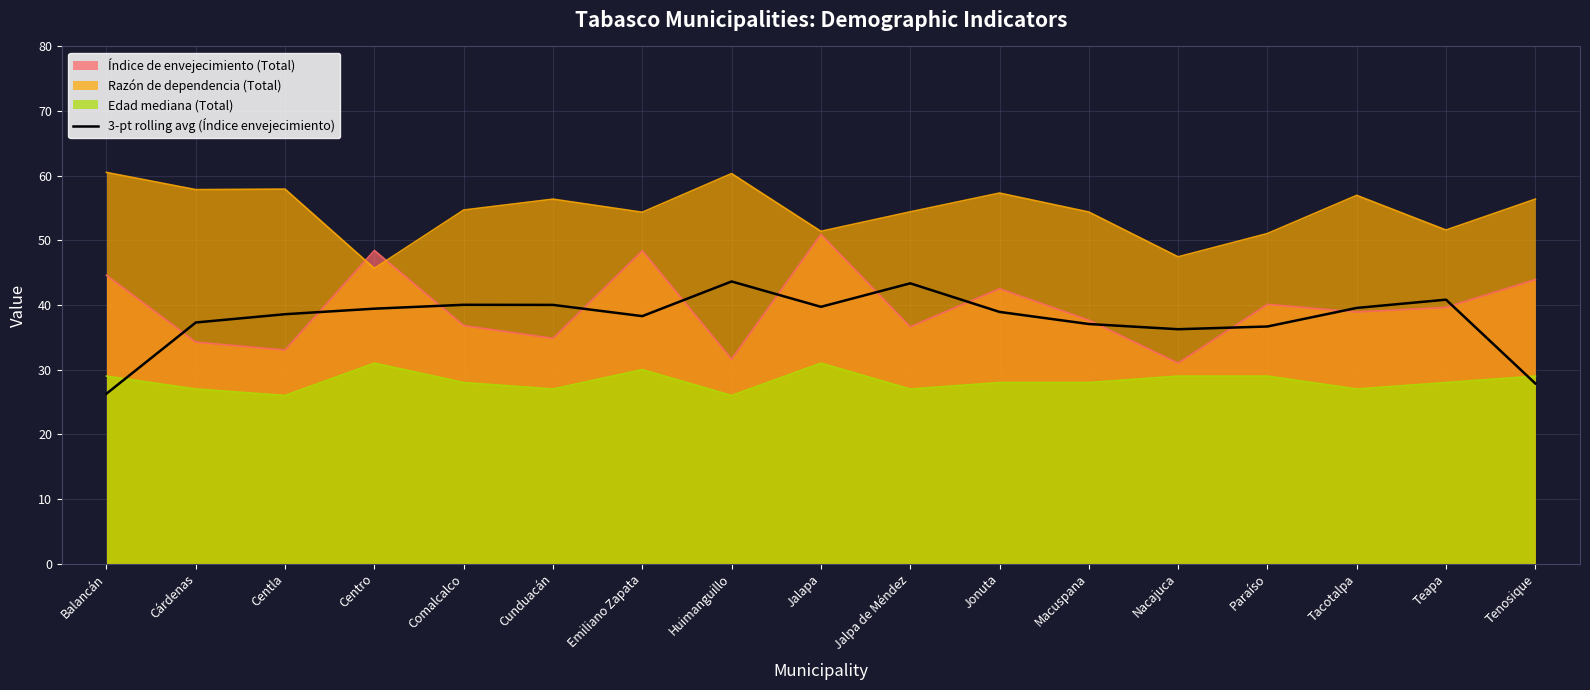

Reading left to right, list all the values displayed in this chart.

Balancán=26.3	Cárdenas=37.3	Centla=38.6	Centro=39.4	Comalcalco=40.0	Cunduacán=40.0	Emiliano Zapata=38.3	Huimanguillo=43.6	Jalapa=39.7	Jalpa de Méndez=43.4	Jonuta=38.9	Macuspana=37.1	Nacajuca=36.3	Paraíso=36.7	Tacotalpa=39.5	Teapa=40.8	Tenosique=27.9